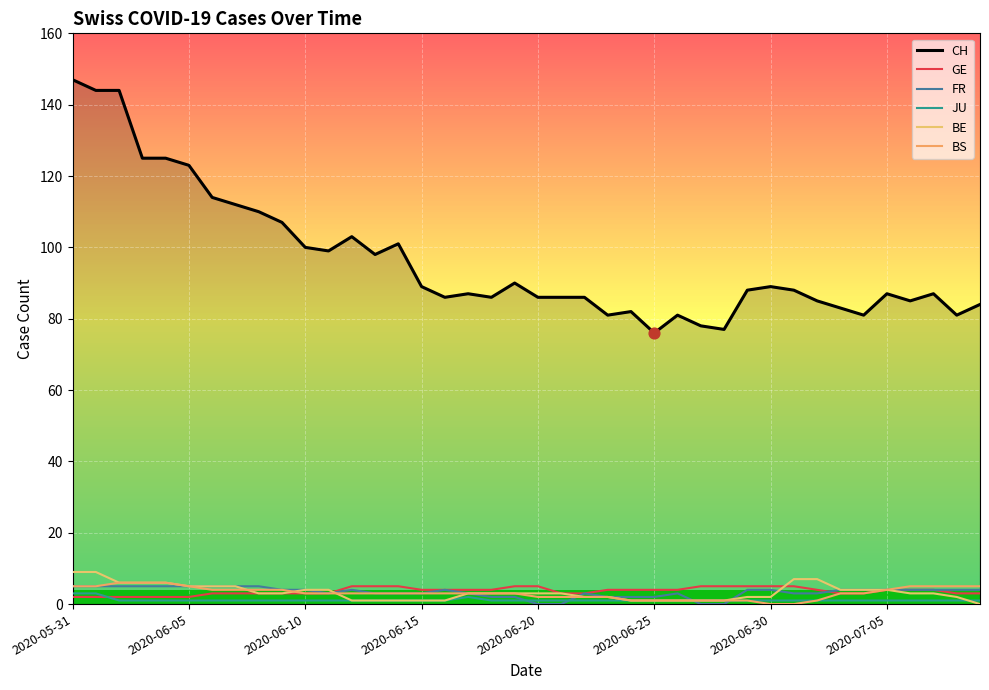

How many lines are shown in the chart?

6